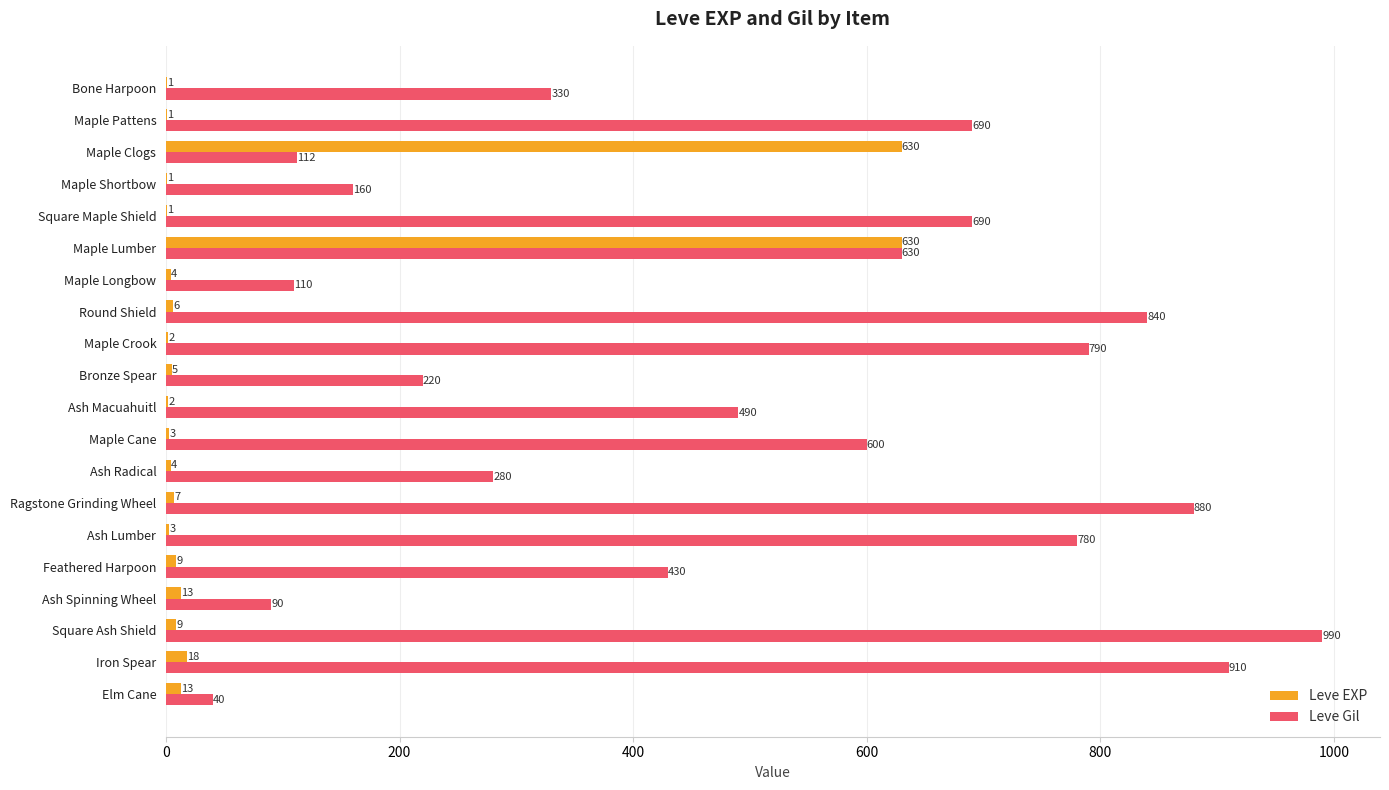

What is the sum of all Leve EXP values?

1362